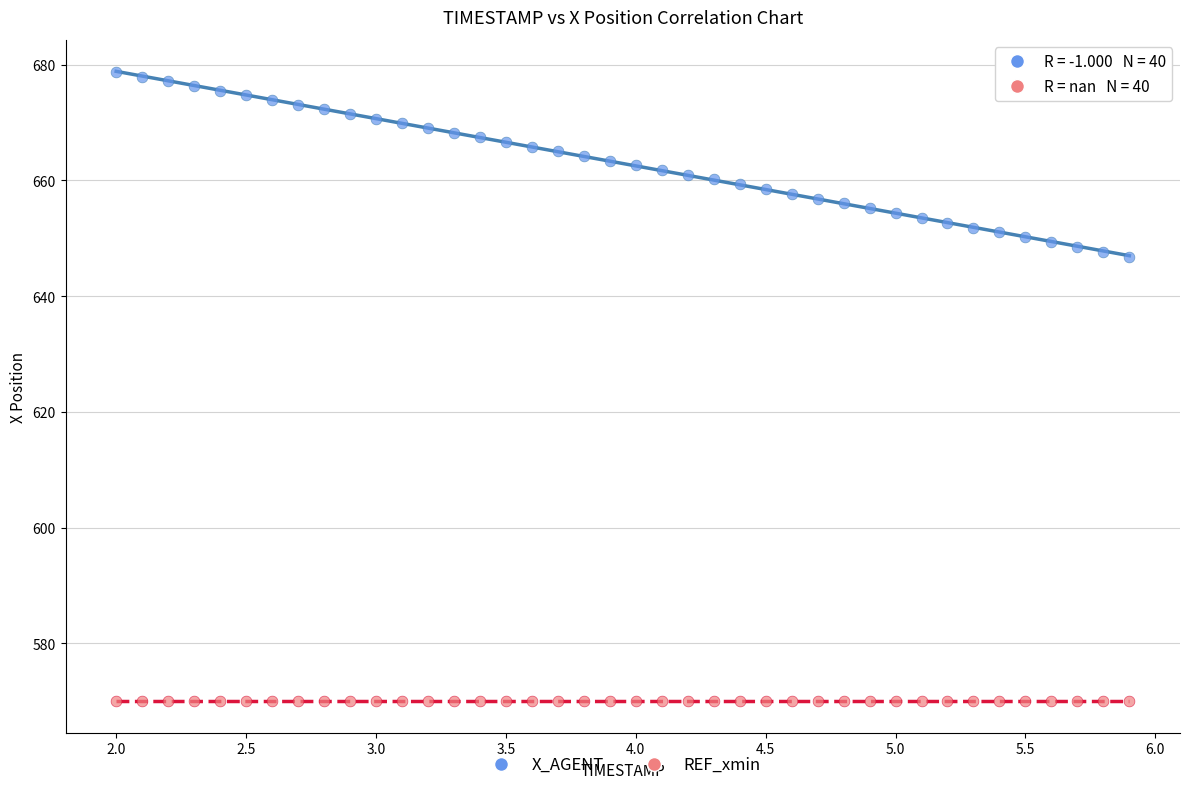

Which series reaches the minimum Y coordinate?

REF_xmin